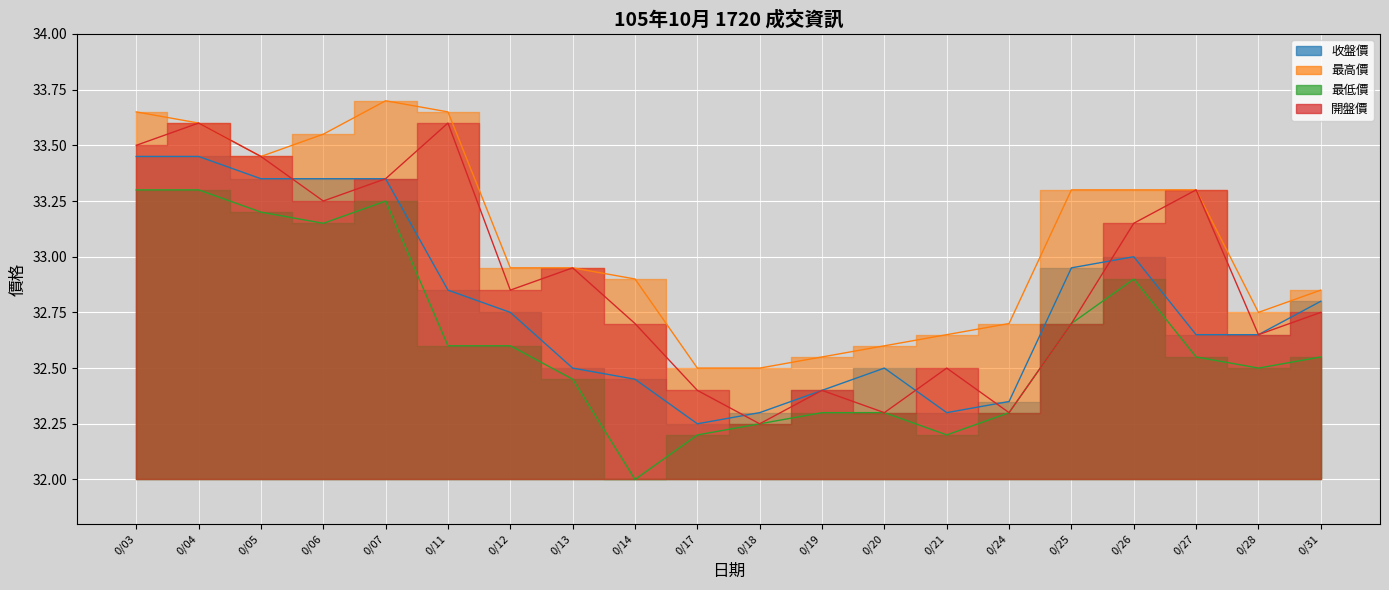

True or false: 最高價 and 收盤價 intersect in this chart.

False